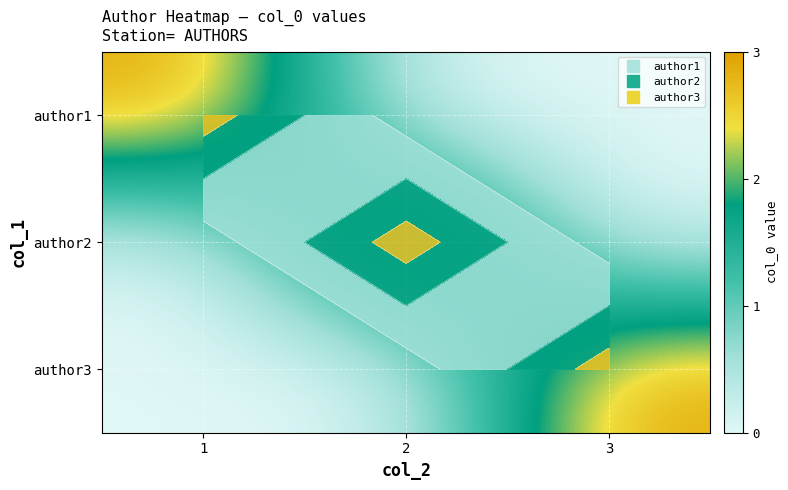

What is the sum of the author3 values at 3 and 1?

3